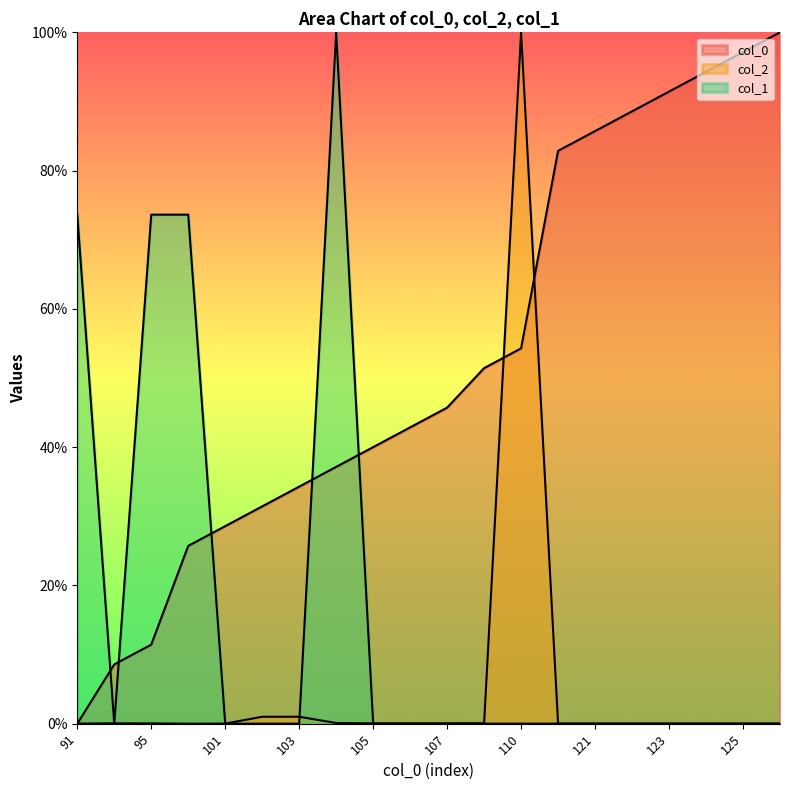

Which series has the widest spread of values?

col_0